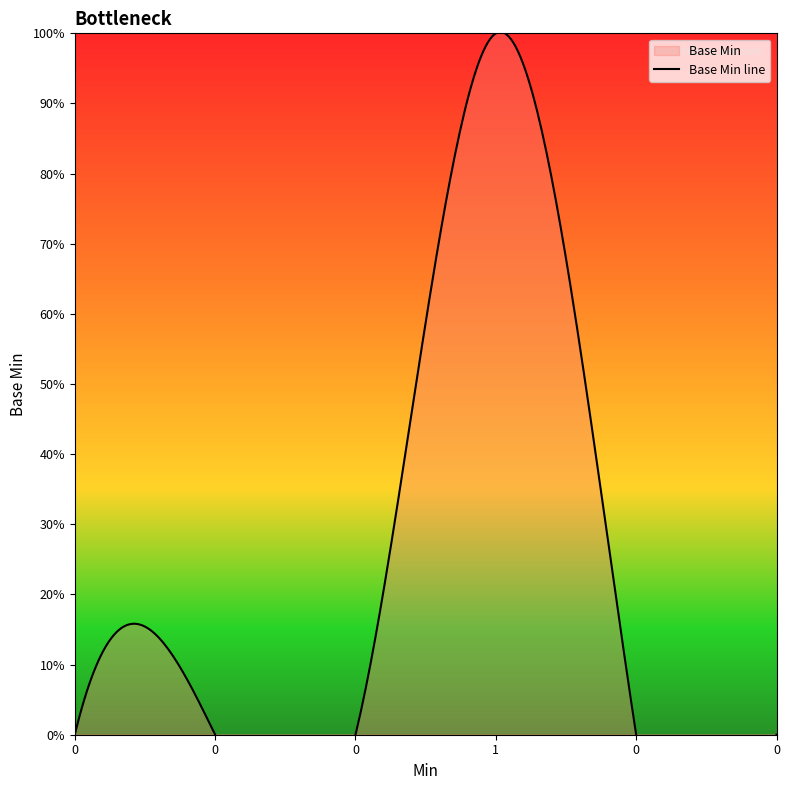

How many categories are shown in the chart?

6